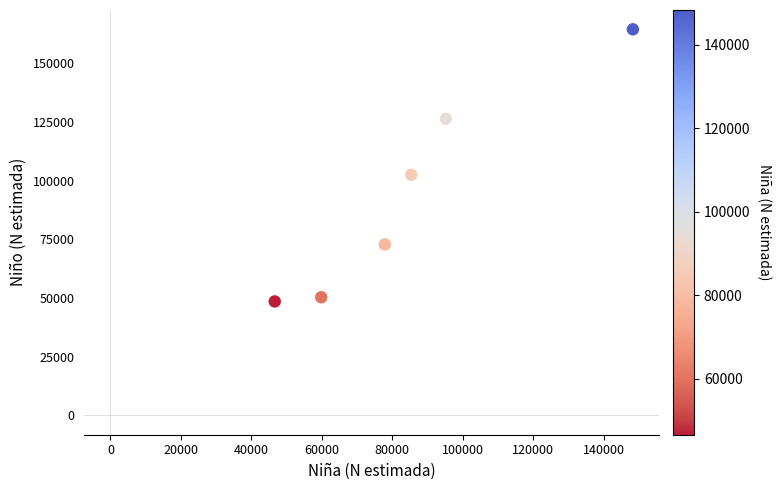

What is the average Y value?

94133